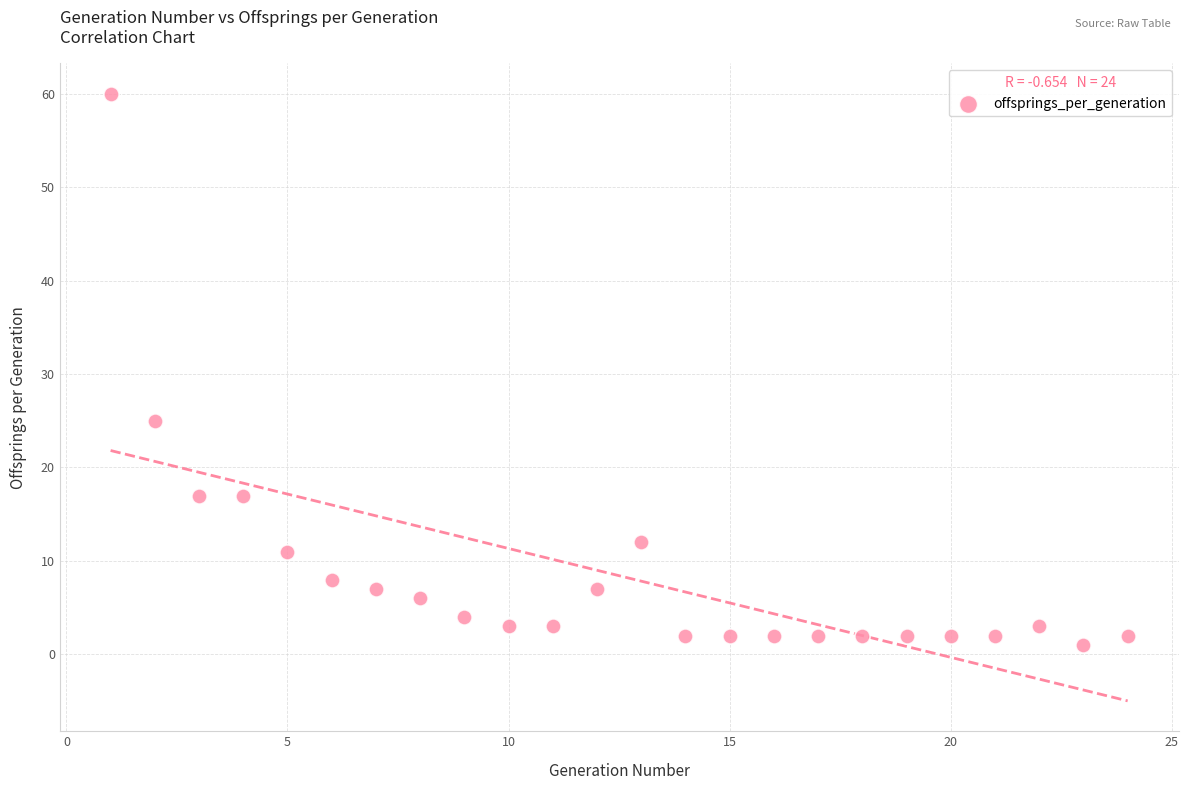

What Y value in the scatter plot is closest to 30?

25